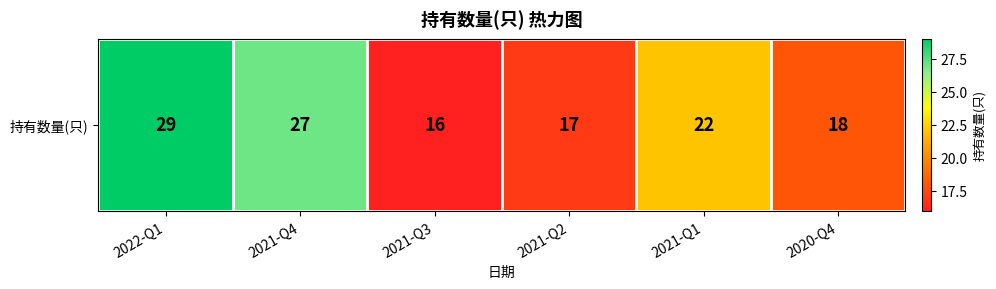

What is the maximum value shown in the chart?

29